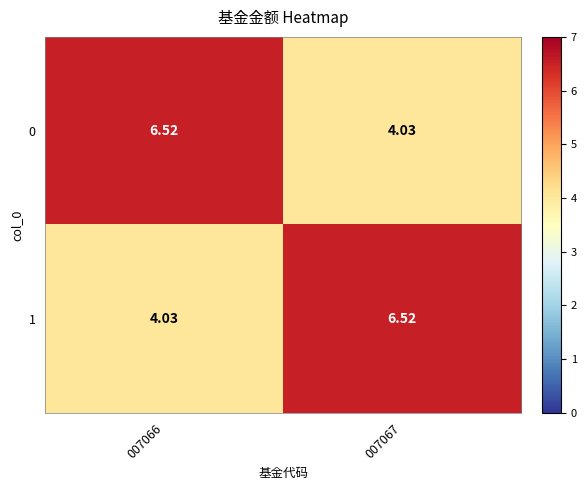

Is the value of 1 at 007067 greater than the value of 0 at 007067?

Yes